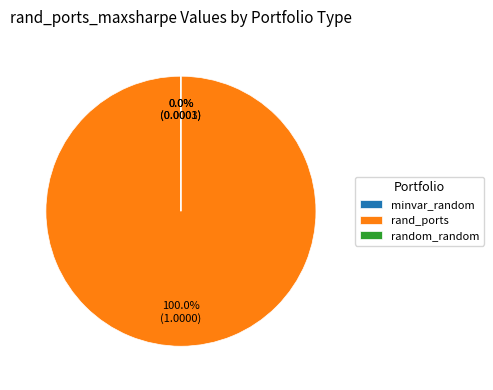

Which slice is the largest?

rand_ports